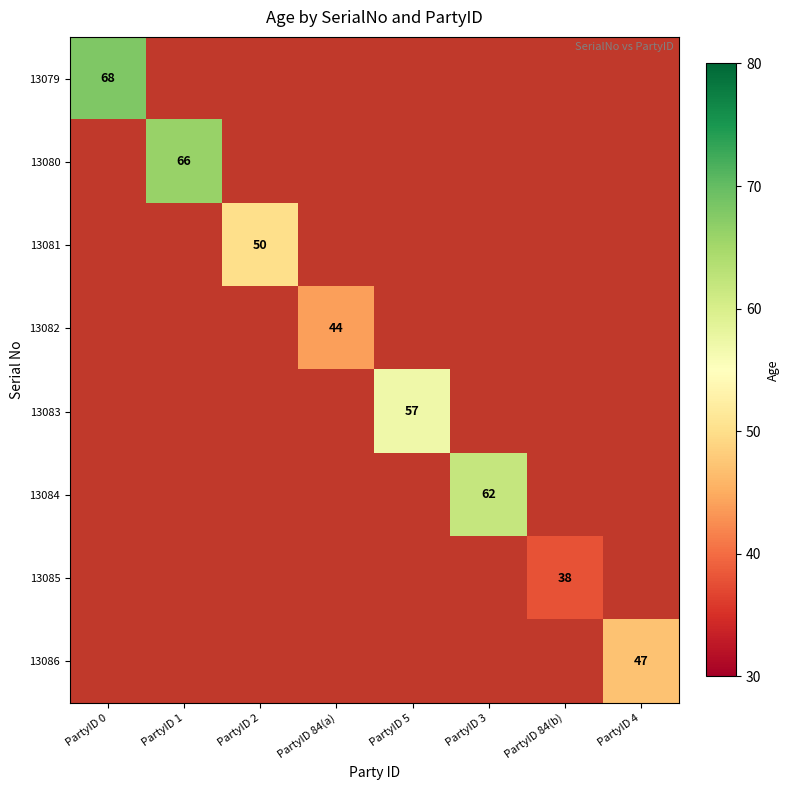

Is the value of 13082 at PartyID 84(a) greater than the value of 13083 at PartyID 5?

No